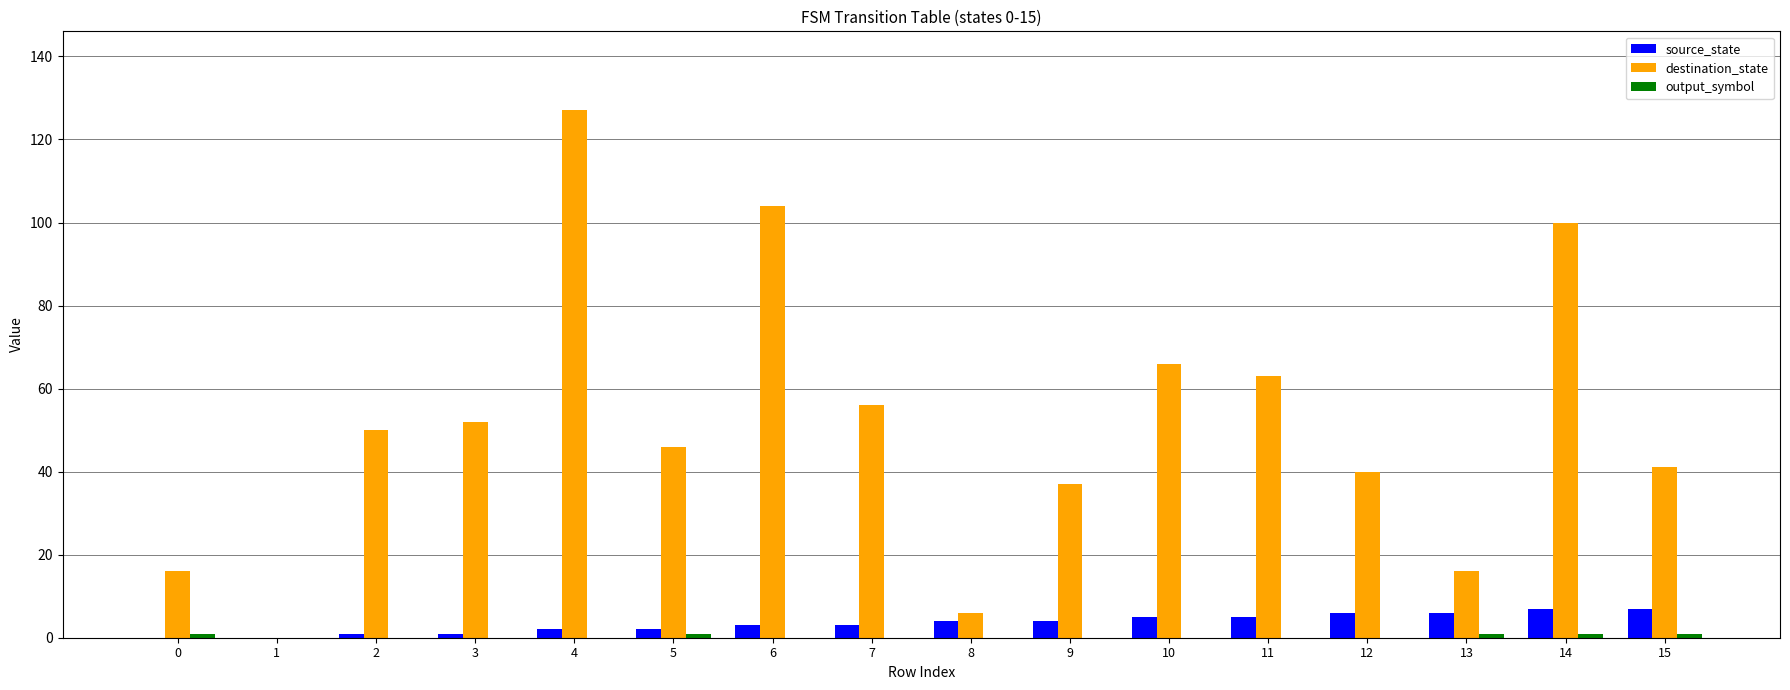

Which series has the largest total across all categories?

destination_state